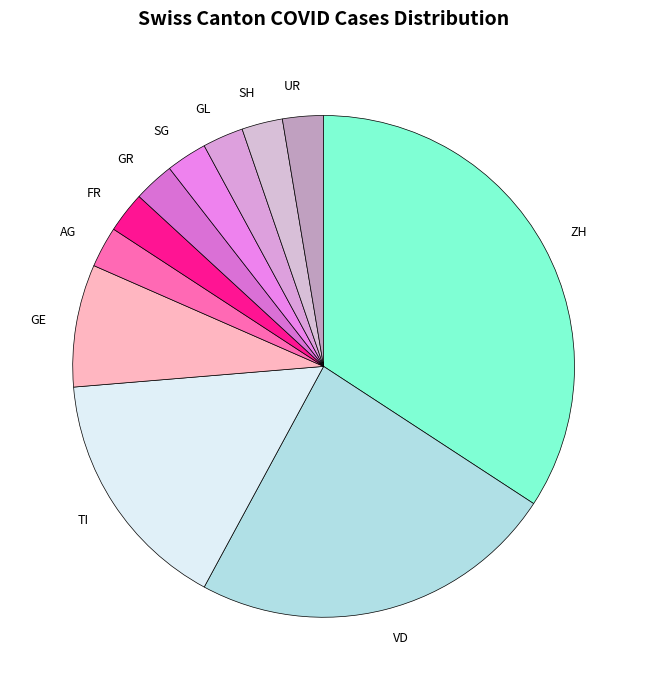

The GL slice represents 3% of the pie. True or false?

True